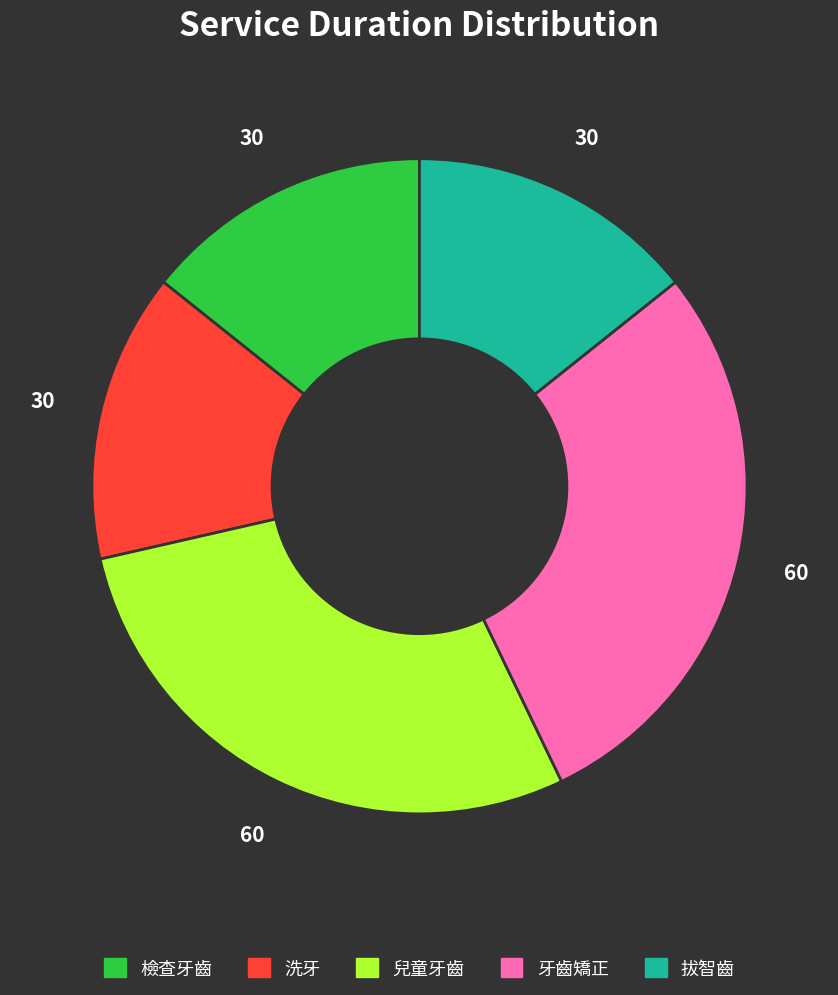

Is there any slice that represents more than half of the pie?

No